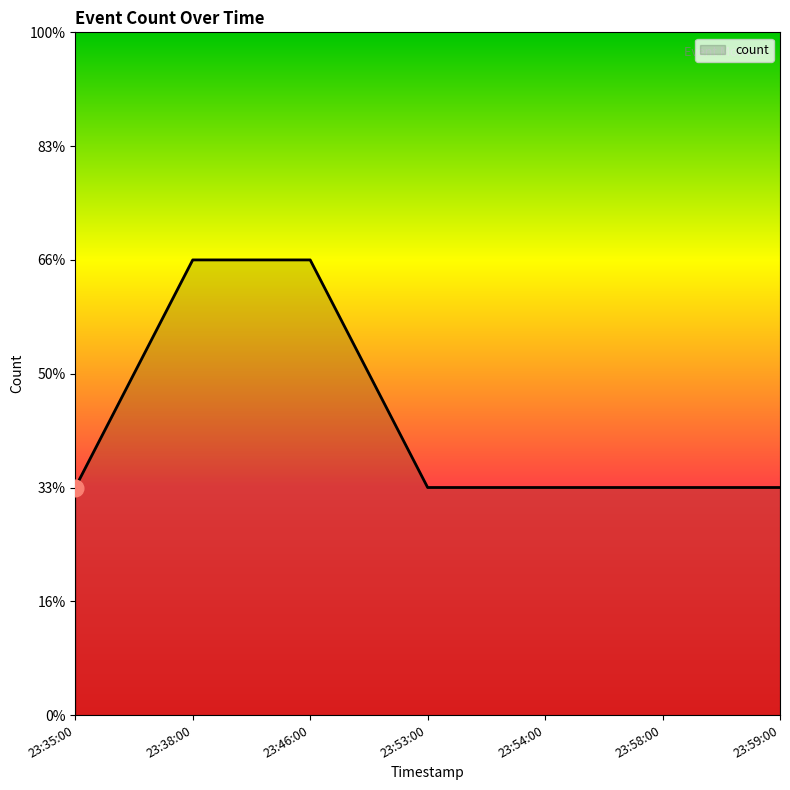

Reading left to right, transcribe all the data shown in this chart.

23:35:00=1	23:38:00=2	23:46:00=2	23:53:00=1	23:54:00=1	23:58:00=1	23:59:00=1